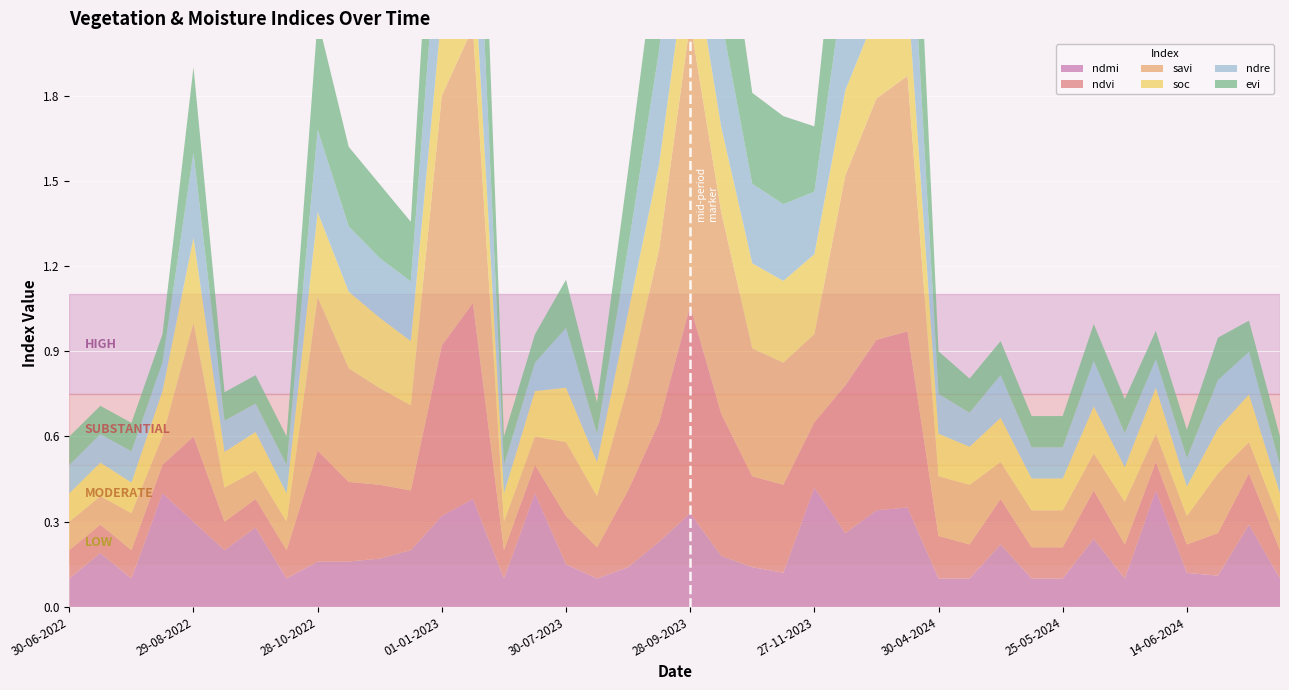

Reading right to left, what are all the values shown in this chart?

ndmi: 09-07-2024=0.1	24-06-2024=0.3	19-06-2024=0.1	14-06-2024=0.1	09-06-2024=0.4	04-06-2024=0.1	30-05-2024=0.2	25-05-2024=0.1	20-05-2024=0.1	15-05-2024=0.2	05-05-2024=0.1	30-04-2024=0.1	11-01-2024=0.3	01-01-2024=0.3	12-12-2023=0.3	27-11-2023=0.4	12-11-2023=0.1	28-10-2023=0.1	13-10-2023=0.2	28-09-2023=0.3	13-09-2023=0.2	29-08-2023=0.1	14-08-2023=0.1	30-07-2023=0.1	15-07-2023=0.4	30-06-2023=0.1	11-01-2023=0.4	01-01-2023=0.3	12-12-2022=0.2	27-11-2022=0.2	12-11-2022=0.2	28-10-2022=0.2	13-10-2022=0.1	28-09-2022=0.3	13-09-2022=0.2	29-08-2022=0.3	14-08-2022=0.4	30-07-2022=0.1	15-07-2022=0.2	30-06-2022=0.1
ndvi: 09-07-2024=0.1	24-06-2024=0.2	19-06-2024=0.1	14-06-2024=0.1	09-06-2024=0.1	04-06-2024=0.1	30-05-2024=0.2	25-05-2024=0.1	20-05-2024=0.1	15-05-2024=0.2	05-05-2024=0.1	30-04-2024=0.1	11-01-2024=0.6	01-01-2024=0.6	12-12-2023=0.5	27-11-2023=0.2	12-11-2023=0.3	28-10-2023=0.3	13-10-2023=0.5	28-09-2023=0.7	13-09-2023=0.4	29-08-2023=0.3	14-08-2023=0.1	30-07-2023=0.2	15-07-2023=0.1	30-06-2023=0.1	11-01-2023=0.7	01-01-2023=0.6	12-12-2022=0.2	27-11-2022=0.3	12-11-2022=0.3	28-10-2022=0.4	13-10-2022=0.1	28-09-2022=0.1	13-09-2022=0.1	29-08-2022=0.3	14-08-2022=0.1	30-07-2022=0.1	15-07-2022=0.1	30-06-2022=0.1
savi: 09-07-2024=0.1	24-06-2024=0.1	19-06-2024=0.2	14-06-2024=0.1	09-06-2024=0.1	04-06-2024=0.1	30-05-2024=0.1	25-05-2024=0.1	20-05-2024=0.1	15-05-2024=0.1	05-05-2024=0.2	30-04-2024=0.2	11-01-2024=0.9	01-01-2024=0.8	12-12-2023=0.7	27-11-2023=0.3	12-11-2023=0.4	28-10-2023=0.5	13-10-2023=0.7	28-09-2023=1.0	13-09-2023=0.6	29-08-2023=0.4	14-08-2023=0.2	30-07-2023=0.3	15-07-2023=0.1	30-06-2023=0.1	11-01-2023=1.0	01-01-2023=0.9	12-12-2022=0.3	27-11-2022=0.3	12-11-2022=0.4	28-10-2022=0.5	13-10-2022=0.1	28-09-2022=0.1	13-09-2022=0.1	29-08-2022=0.4	14-08-2022=0.1	30-07-2022=0.1	15-07-2022=0.1	30-06-2022=0.1
soc: 09-07-2024=0.1	24-06-2024=0.2	19-06-2024=0.2	14-06-2024=0.1	09-06-2024=0.2	04-06-2024=0.1	30-05-2024=0.2	25-05-2024=0.1	20-05-2024=0.1	15-05-2024=0.2	05-05-2024=0.1	30-04-2024=0.1	11-01-2024=0.3	01-01-2024=0.3	12-12-2023=0.3	27-11-2023=0.3	12-11-2023=0.3	28-10-2023=0.3	13-10-2023=0.3	28-09-2023=0.3	13-09-2023=0.3	29-08-2023=0.3	14-08-2023=0.1	30-07-2023=0.2	15-07-2023=0.2	30-06-2023=0.1	11-01-2023=0.3	01-01-2023=0.3	12-12-2022=0.2	27-11-2022=0.2	12-11-2022=0.3	28-10-2022=0.3	13-10-2022=0.1	28-09-2022=0.1	13-09-2022=0.1	29-08-2022=0.3	14-08-2022=0.2	30-07-2022=0.1	15-07-2022=0.1	30-06-2022=0.1
ndre: 09-07-2024=0.1	24-06-2024=0.1	19-06-2024=0.2	14-06-2024=0.1	09-06-2024=0.1	04-06-2024=0.1	30-05-2024=0.2	25-05-2024=0.1	20-05-2024=0.1	15-05-2024=0.1	05-05-2024=0.1	30-04-2024=0.1	11-01-2024=0.5	01-01-2024=0.5	12-12-2023=0.4	27-11-2023=0.2	12-11-2023=0.3	28-10-2023=0.3	13-10-2023=0.4	28-09-2023=0.6	13-09-2023=0.4	29-08-2023=0.2	14-08-2023=0.1	30-07-2023=0.2	15-07-2023=0.1	30-06-2023=0.1	11-01-2023=0.6	01-01-2023=0.5	12-12-2022=0.2	27-11-2022=0.2	12-11-2022=0.2	28-10-2022=0.3	13-10-2022=0.1	28-09-2022=0.1	13-09-2022=0.1	29-08-2022=0.3	14-08-2022=0.1	30-07-2022=0.1	15-07-2022=0.1	30-06-2022=0.1
evi: 09-07-2024=0.1	24-06-2024=0.1	19-06-2024=0.1	14-06-2024=0.1	09-06-2024=0.1	04-06-2024=0.1	30-05-2024=0.1	25-05-2024=0.1	20-05-2024=0.1	15-05-2024=0.1	05-05-2024=0.1	30-04-2024=0.1	11-01-2024=0.6	01-01-2024=0.6	12-12-2023=0.5	27-11-2023=0.2	12-11-2023=0.3	28-10-2023=0.3	13-10-2023=0.5	28-09-2023=0.7	13-09-2023=0.4	29-08-2023=0.3	14-08-2023=0.1	30-07-2023=0.2	15-07-2023=0.1	30-06-2023=0.1	11-01-2023=0.7	01-01-2023=0.6	12-12-2022=0.2	27-11-2022=0.3	12-11-2022=0.3	28-10-2022=0.4	13-10-2022=0.1	28-09-2022=0.1	13-09-2022=0.1	29-08-2022=0.3	14-08-2022=0.1	30-07-2022=0.1	15-07-2022=0.1	30-06-2022=0.1